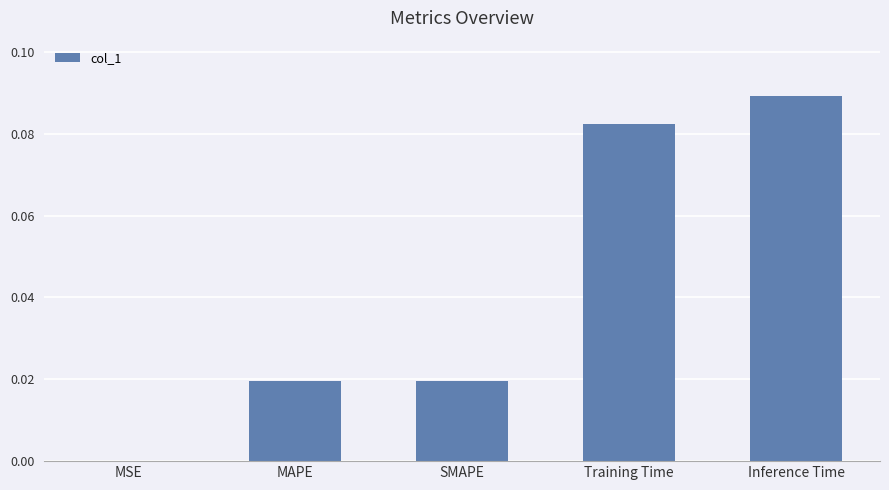

What is the change in value from SMAPE to Inference Time?

+0.1